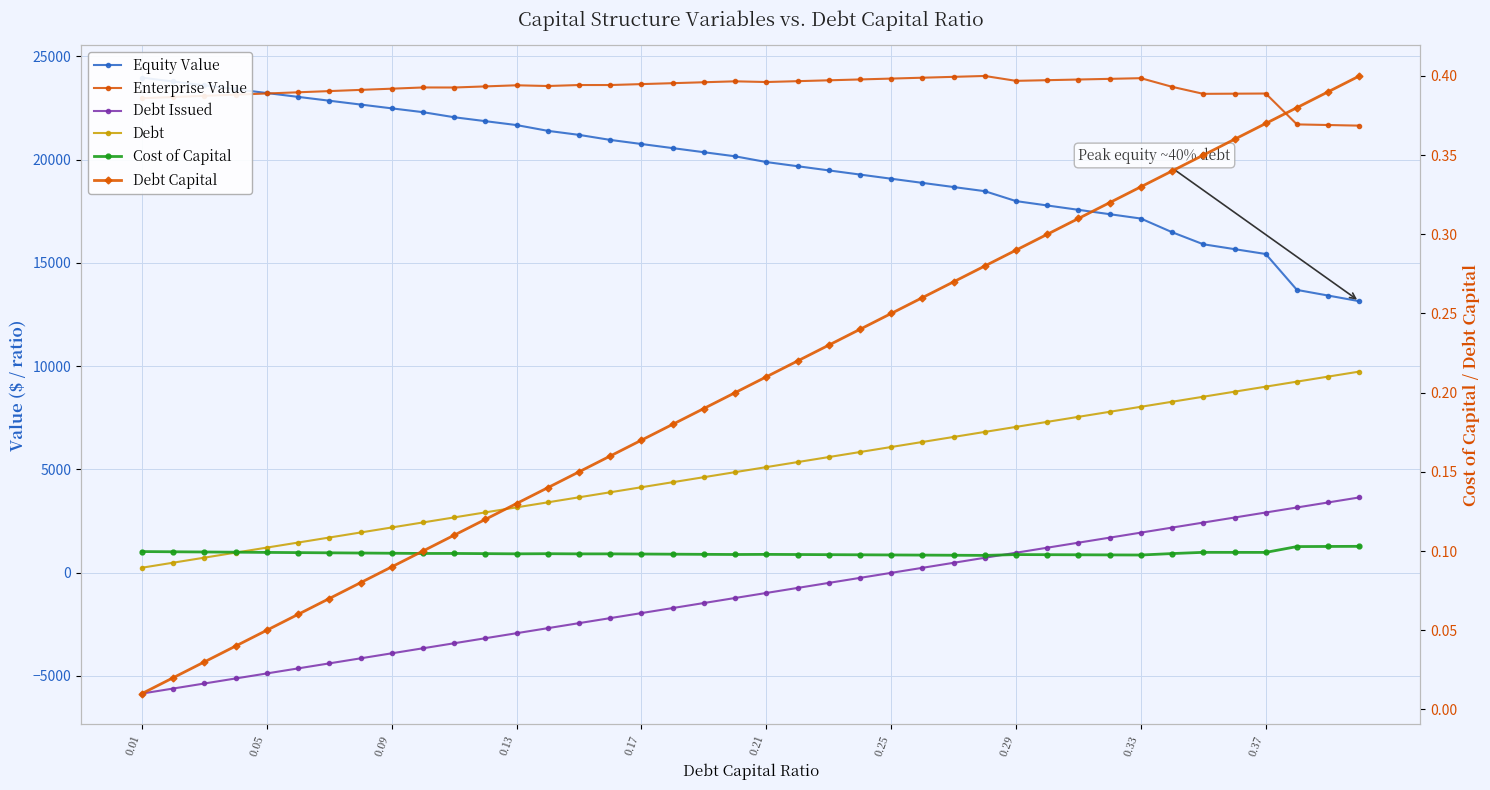

True or false: Debt and Enterprise Value intersect in this chart.

False